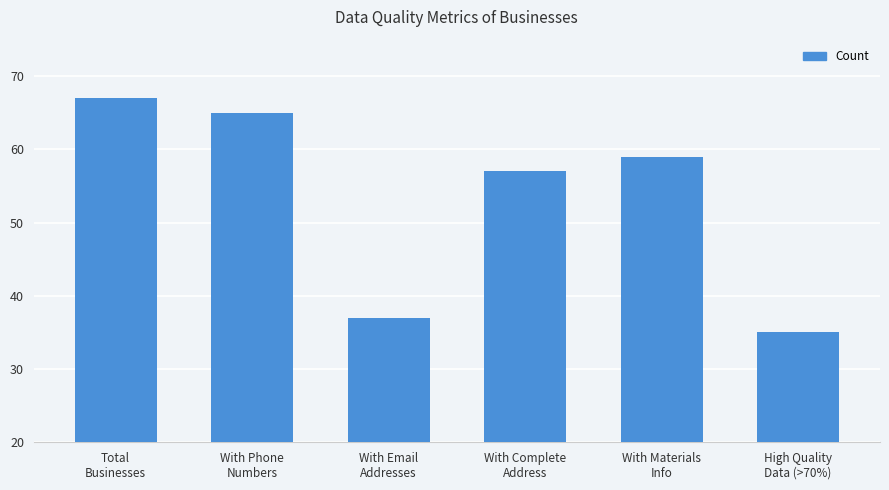

The value at With Phone
Numbers is 94. True or false?

False